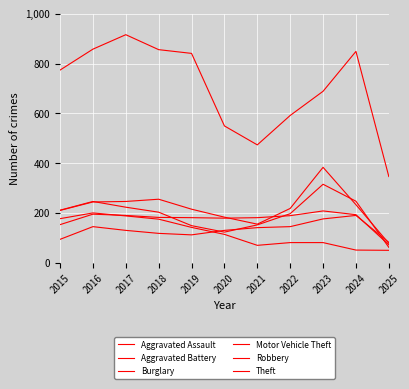

What is the sum of the Robbery values at 2024 and 2020?

372